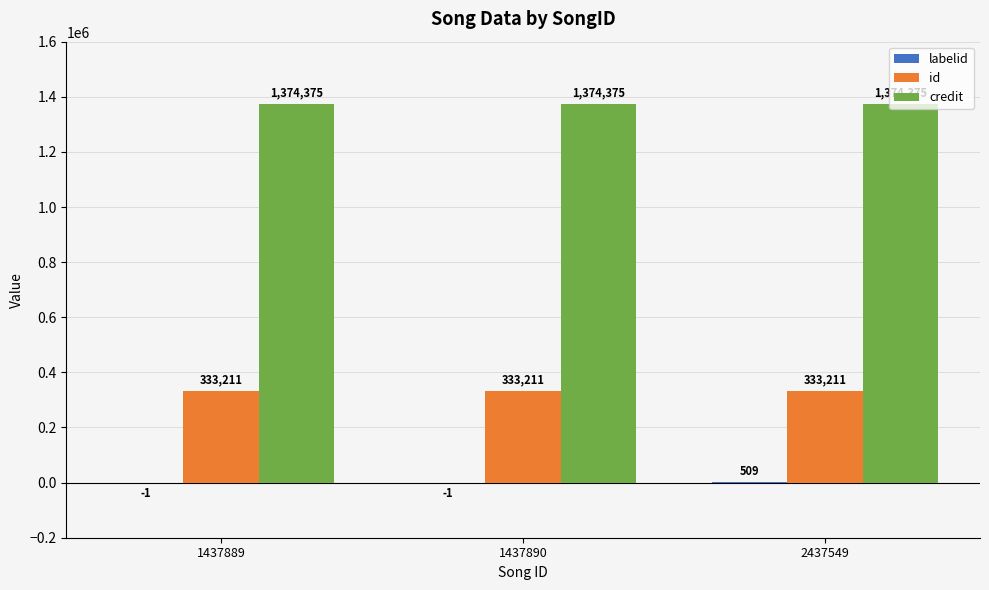

Which series has the largest total across all categories?

credit